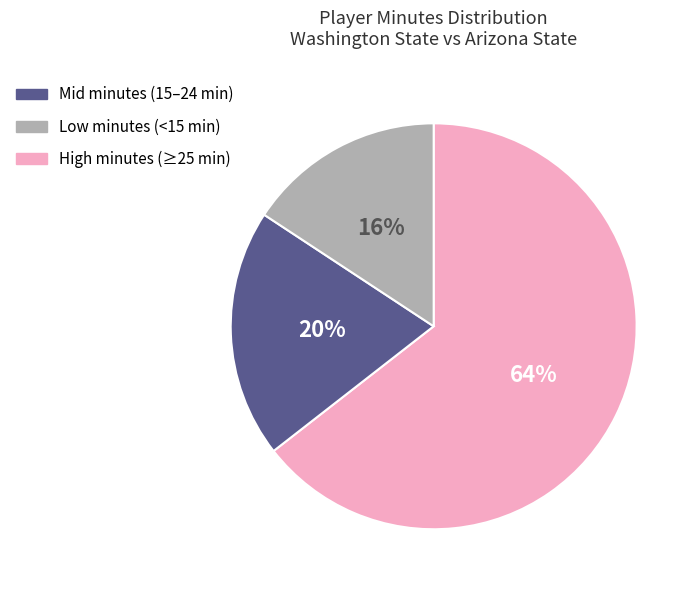

Is there a majority slice in this chart?

Yes